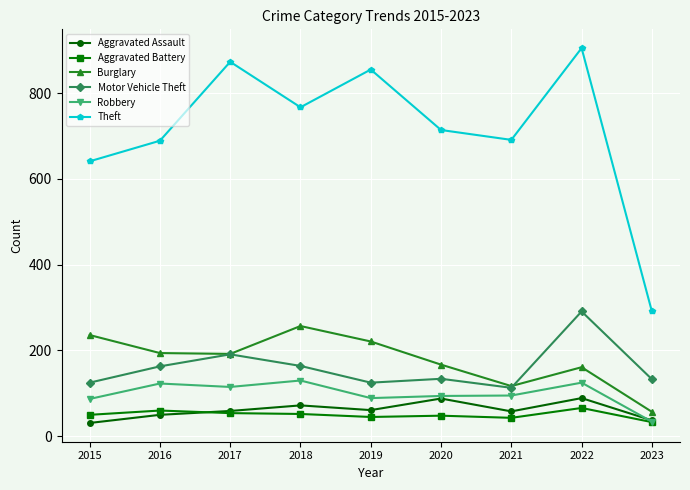

What is the smallest value displayed?

31